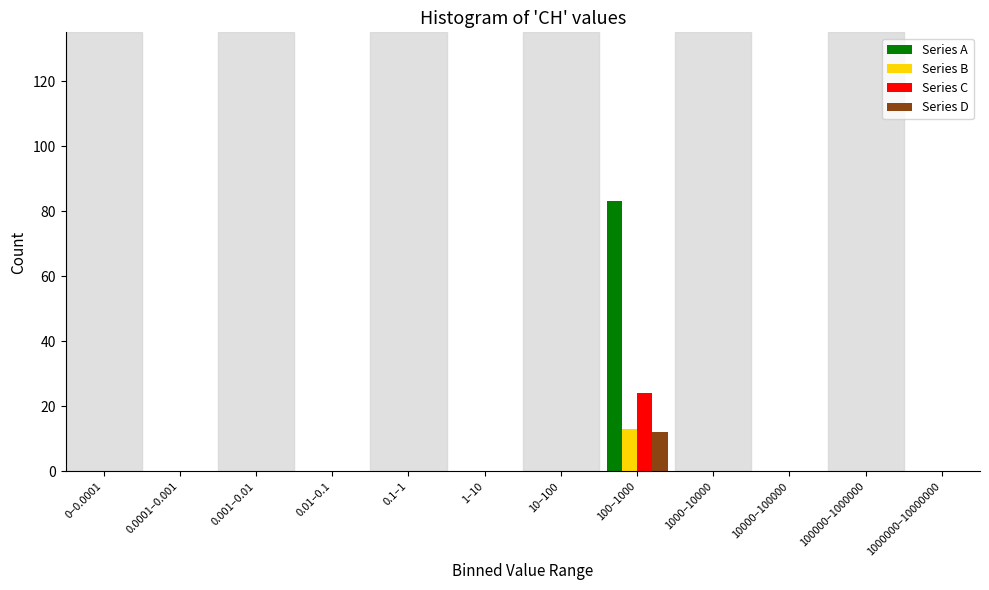

What is the total value across all series at 100–1000?

132